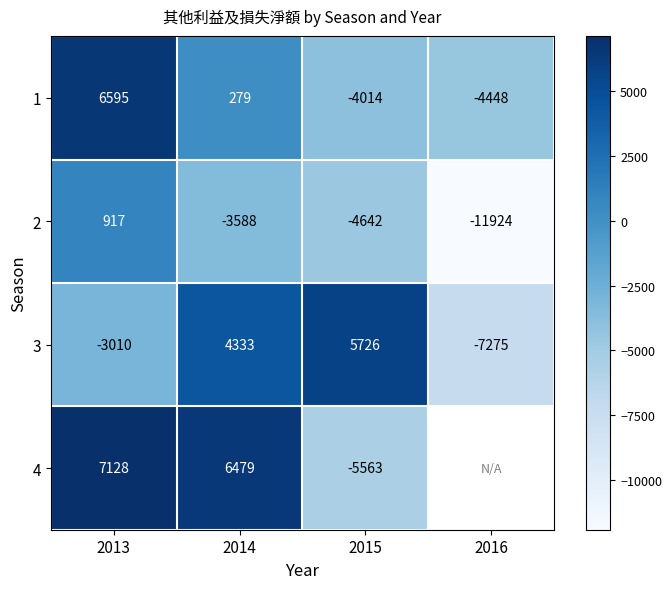

At which label does 1 first exceed 279?

2013